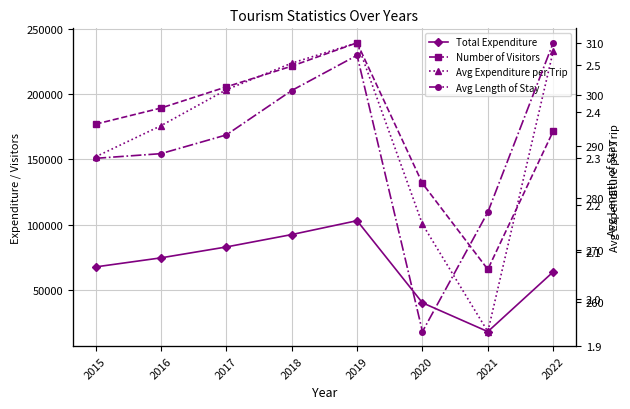

What is the spread (max minus min) of values at 2020?

131658.2